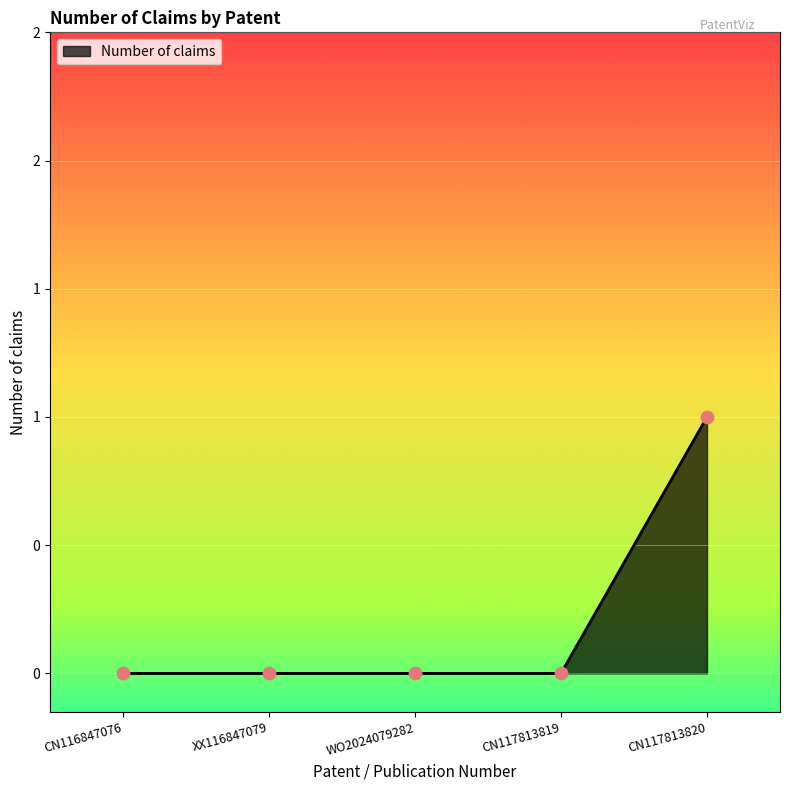

Which has a higher value, WO2024079282 or CN117813820?

CN117813820